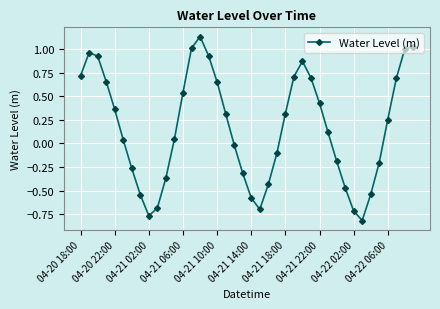

How many interior local valleys (lower than both neighbors) does the data have?

3